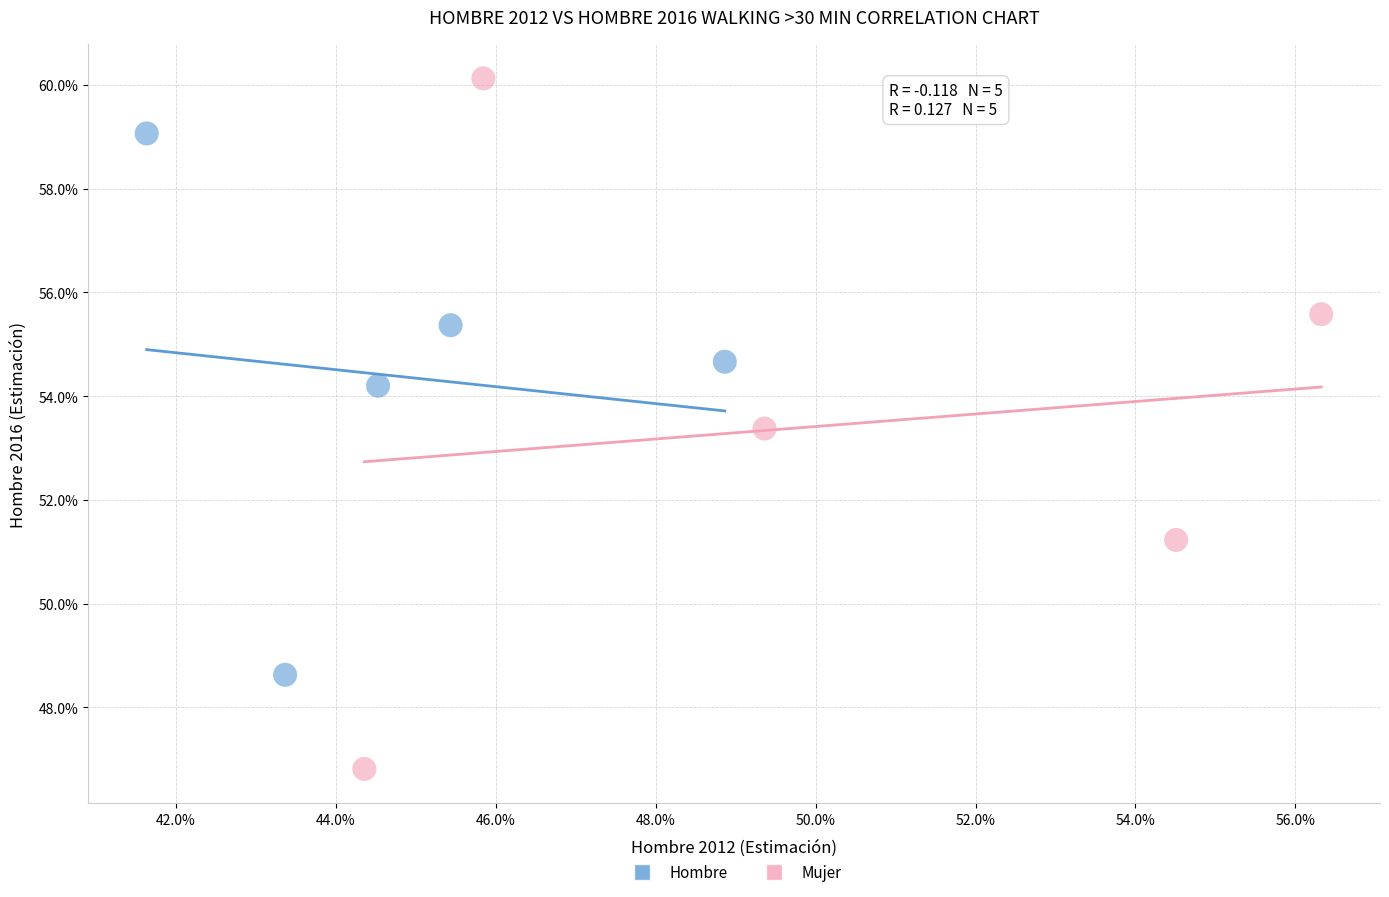

What are all the series names shown in the legend?

Hombre, Mujer